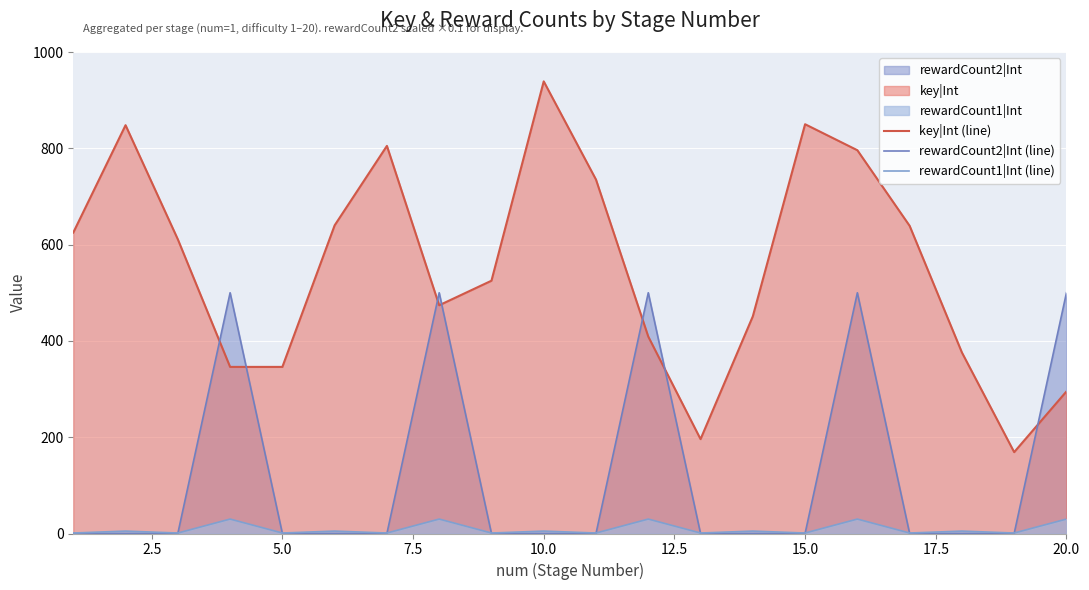

What is the difference between the highest and lowest values at 15.0?

849.9